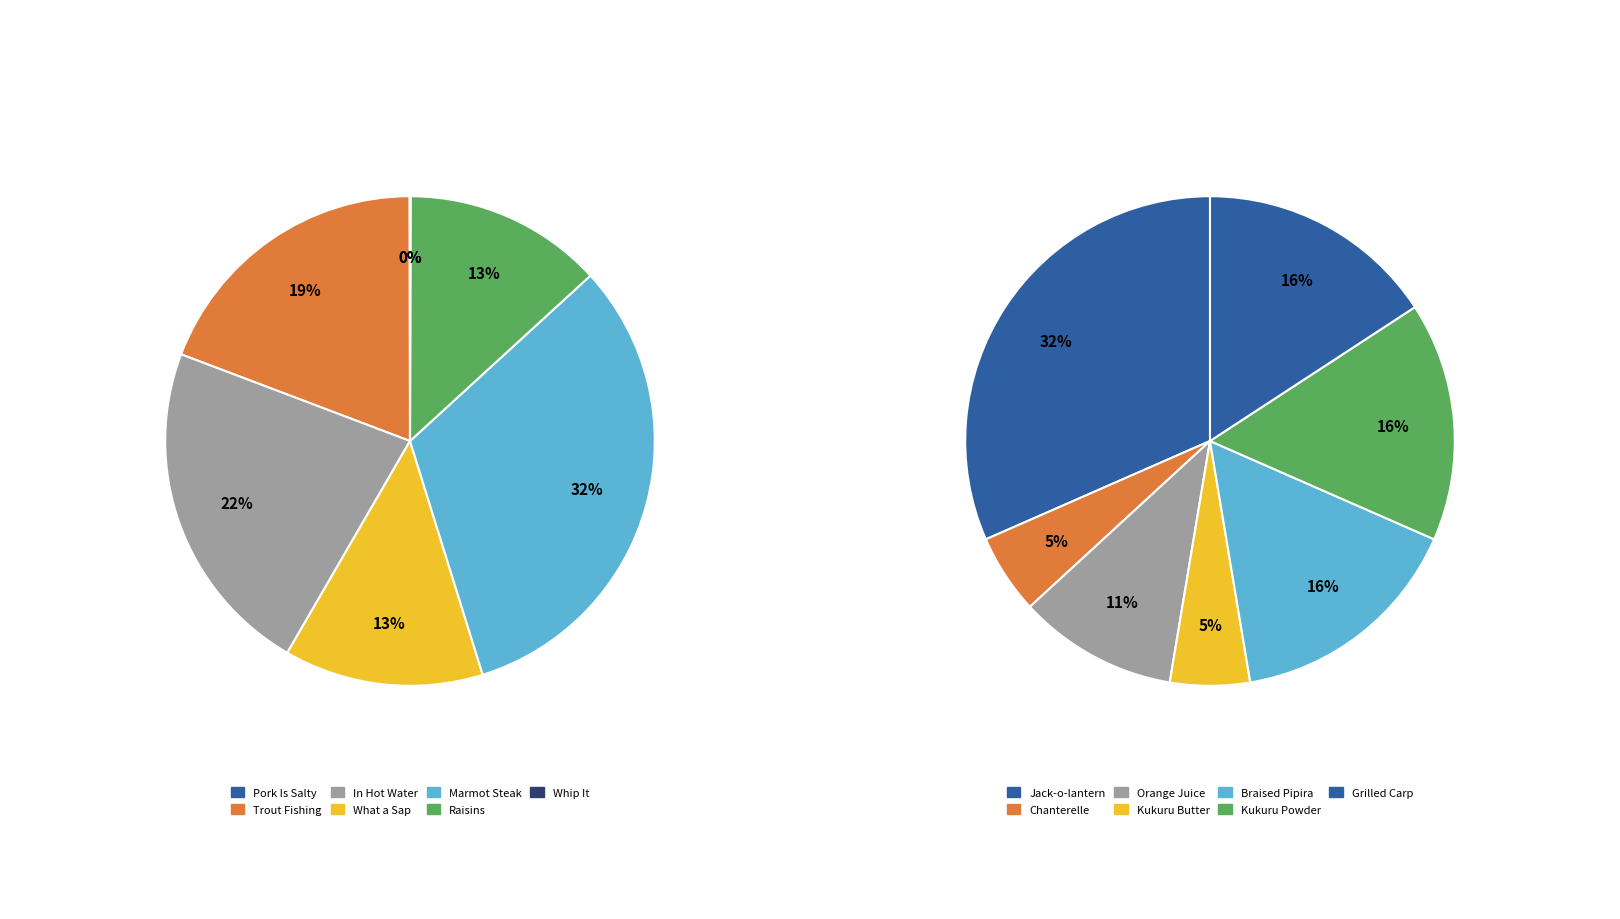

Does any single category account for the majority?

No